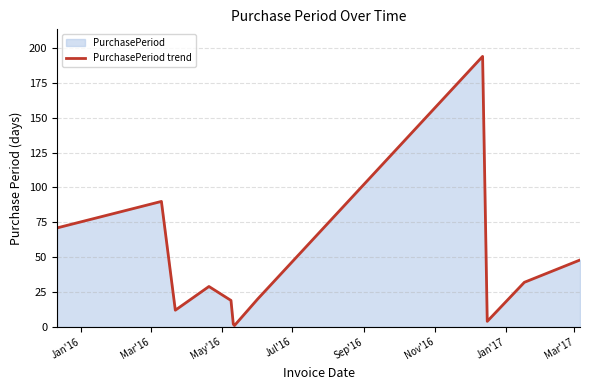

What is the maximum value shown in the chart?

194